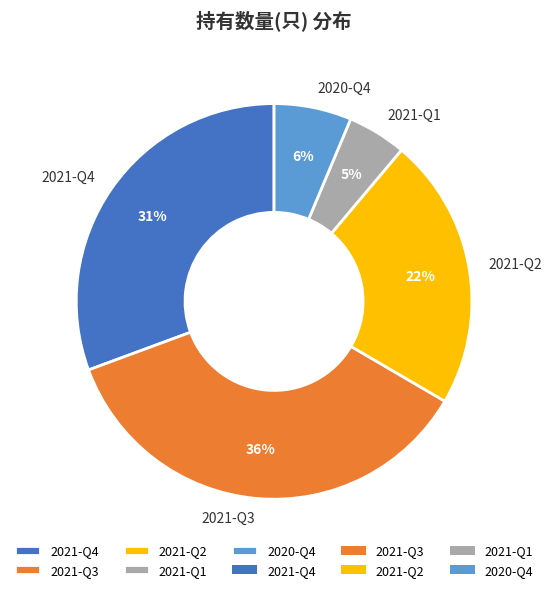

Which has a higher value, 2021-Q3 or 2021-Q2?

2021-Q3